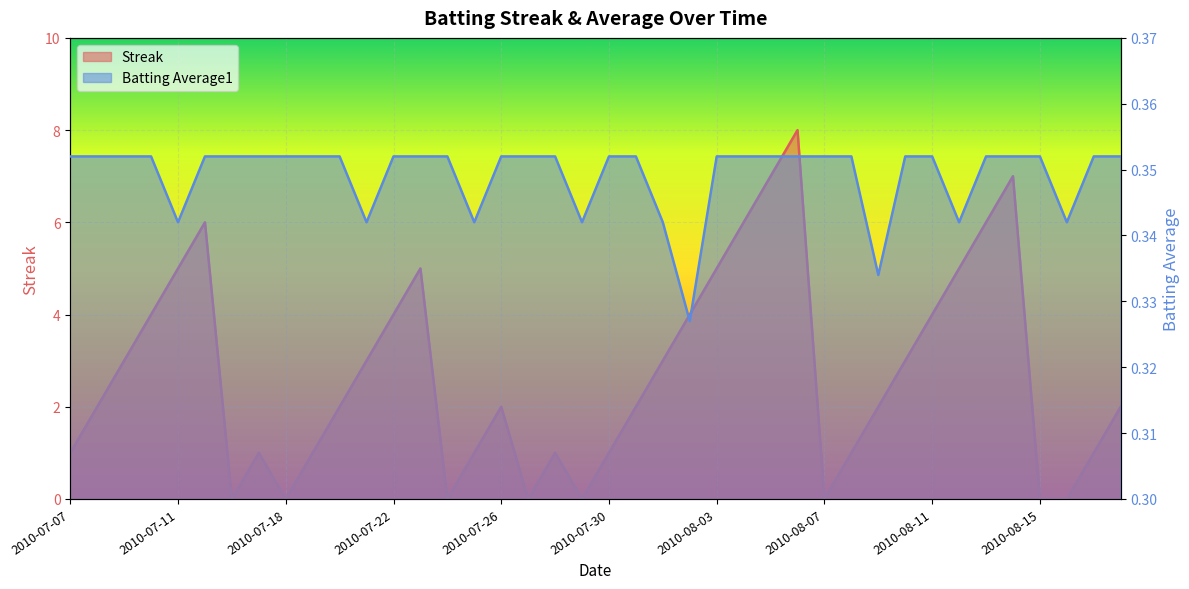

Which series has the largest total across all categories?

Streak